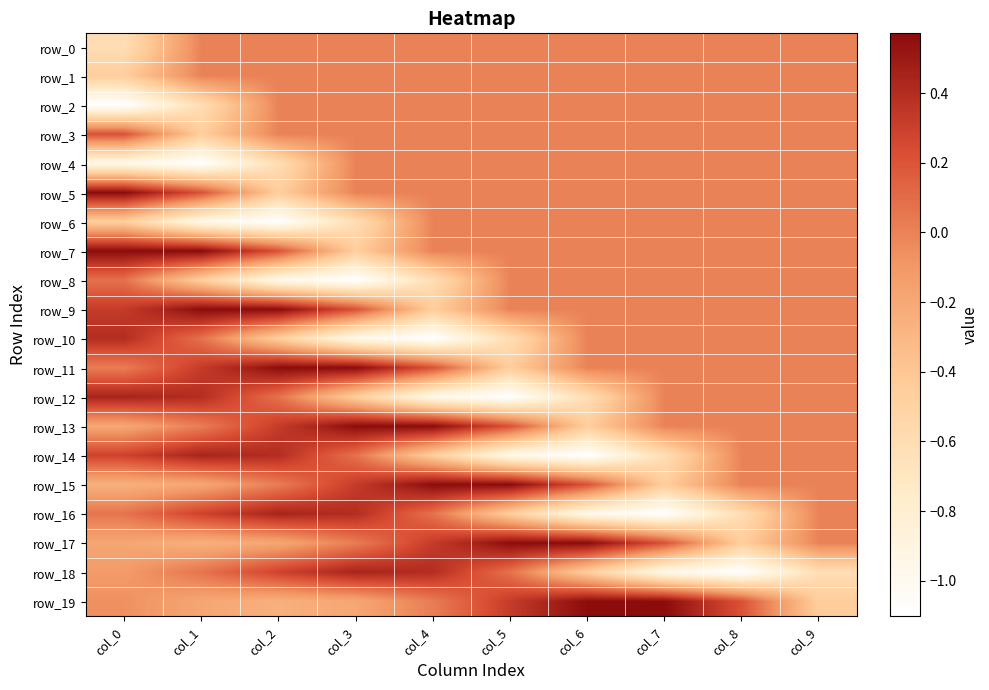

What is the spread (max minus min) of values at col_0?

1.7